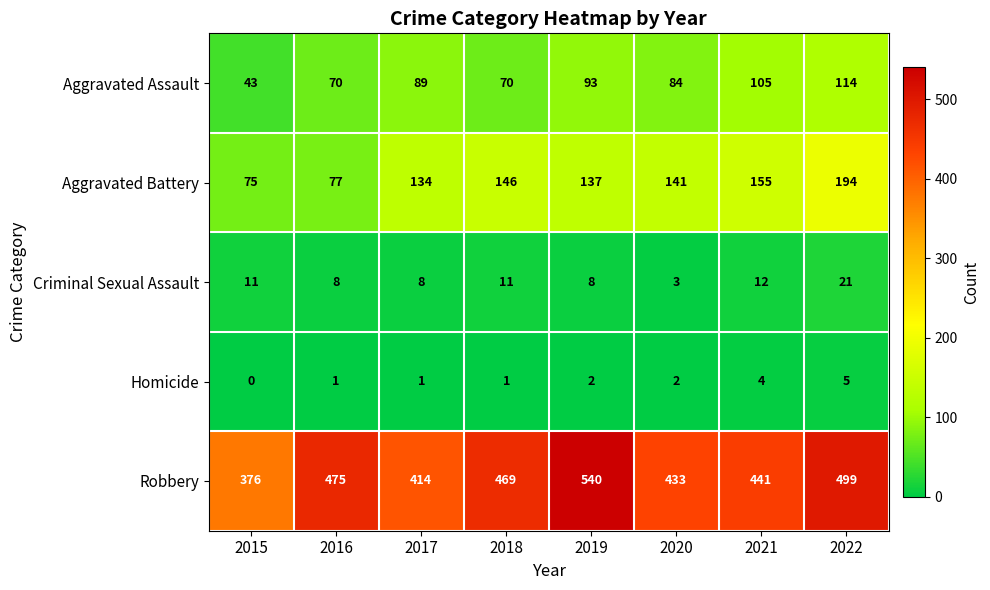

What is the average value of the Aggravated Assault series?

84